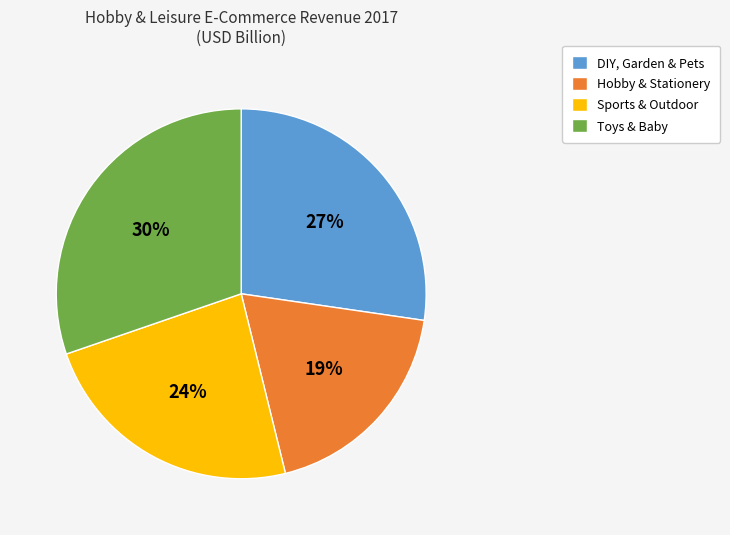

Rank the categories by value from highest to lowest.

Toys & Baby, DIY, Garden & Pets, Sports & Outdoor, Hobby & Stationery